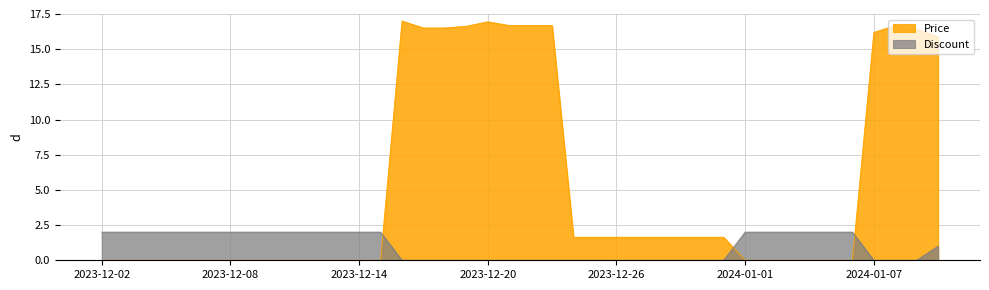

What position from the right is 2024-01-01?

10